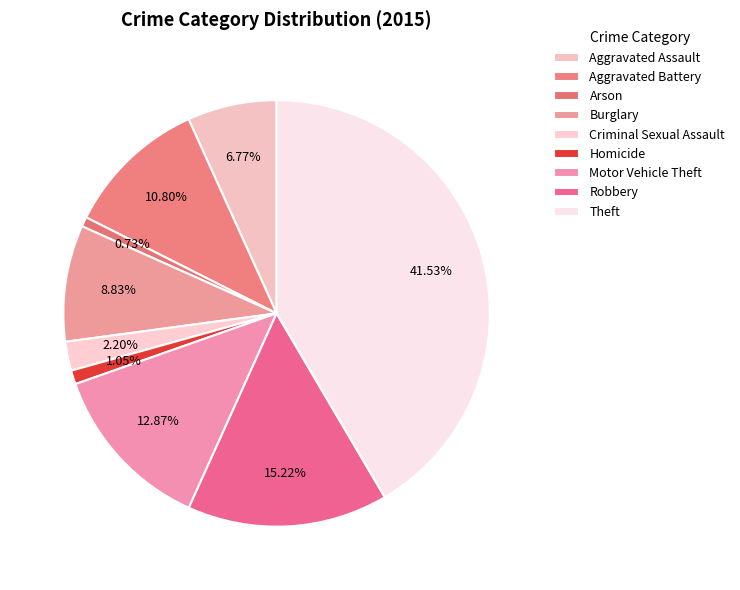

How many slices are in this pie chart?

9